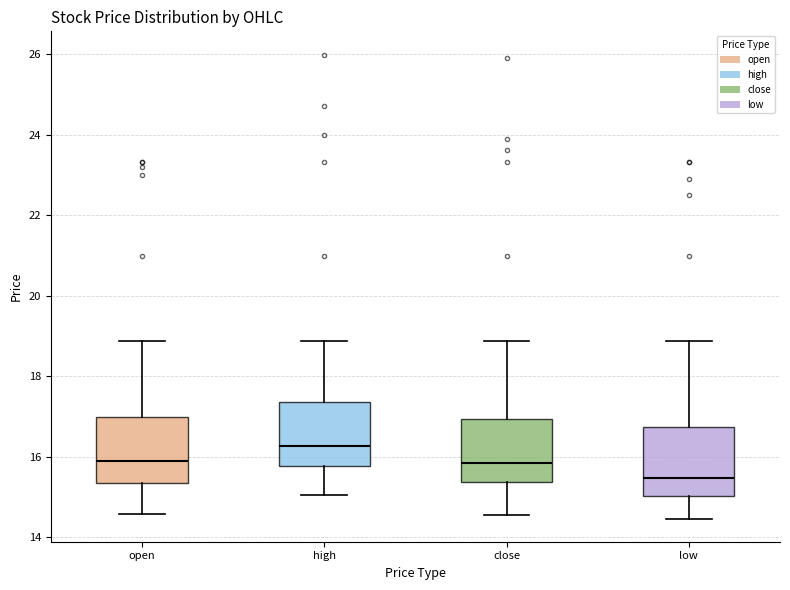

Where does the lower whisker of the box for close end on the y-axis? The values are not printed on the chart, so give them approximately, as read against the axis.

14.6